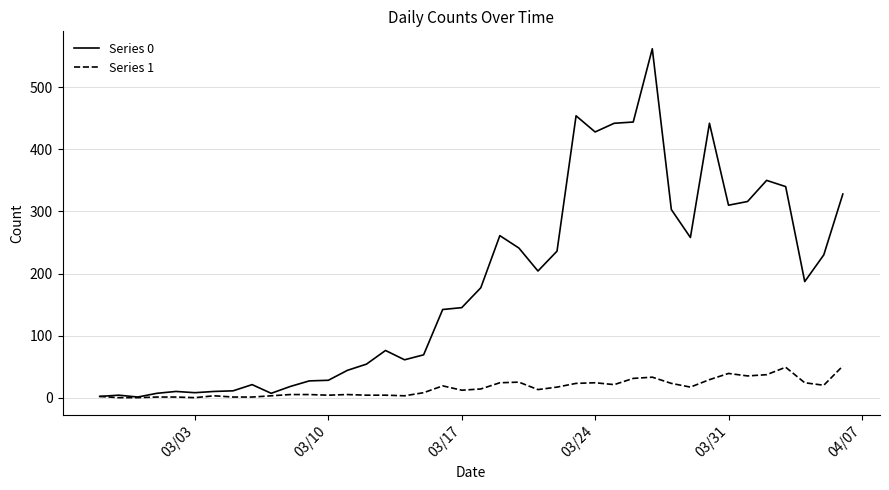

Which series has the largest range (max minus min)?

Series 0